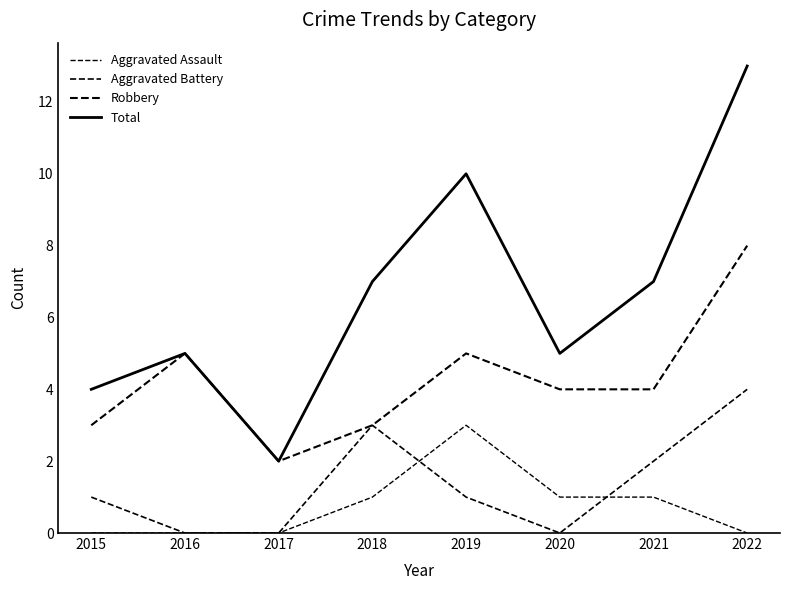

What is the spread (max minus min) of values at 2017?

2